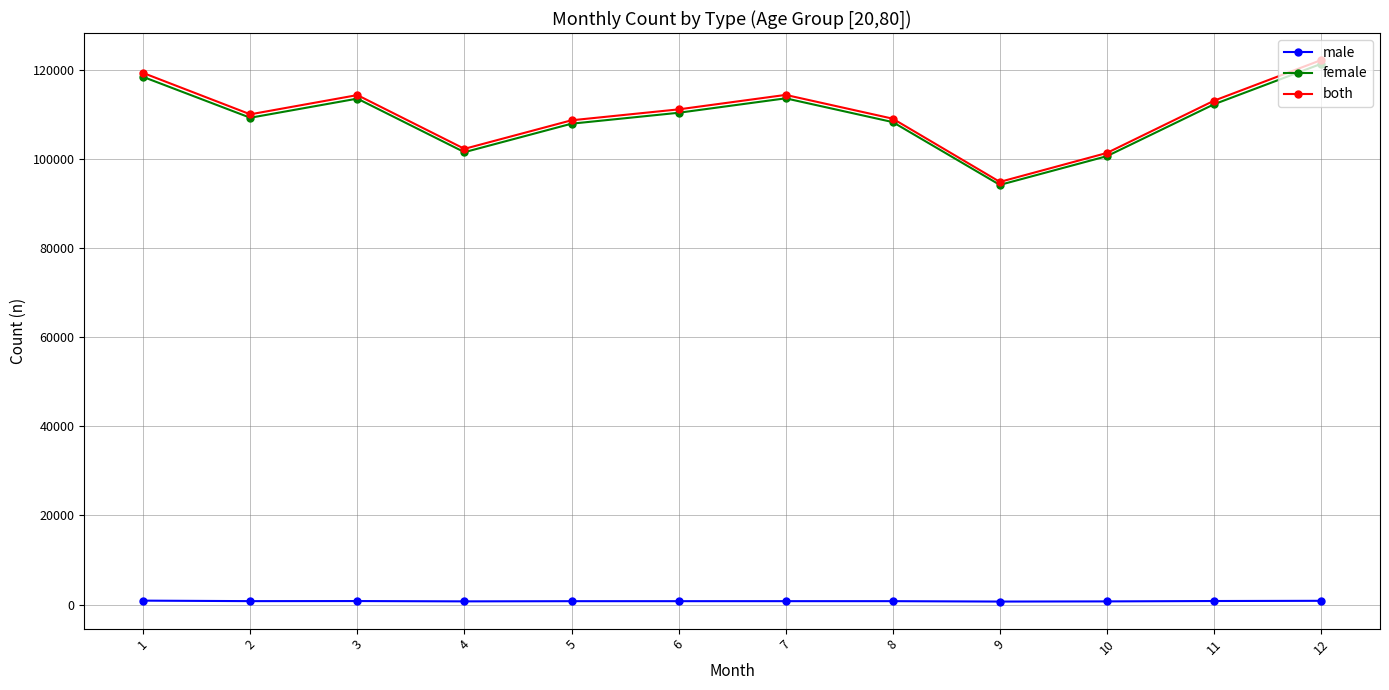

What is the difference between the highest and lowest values at 11?

112266